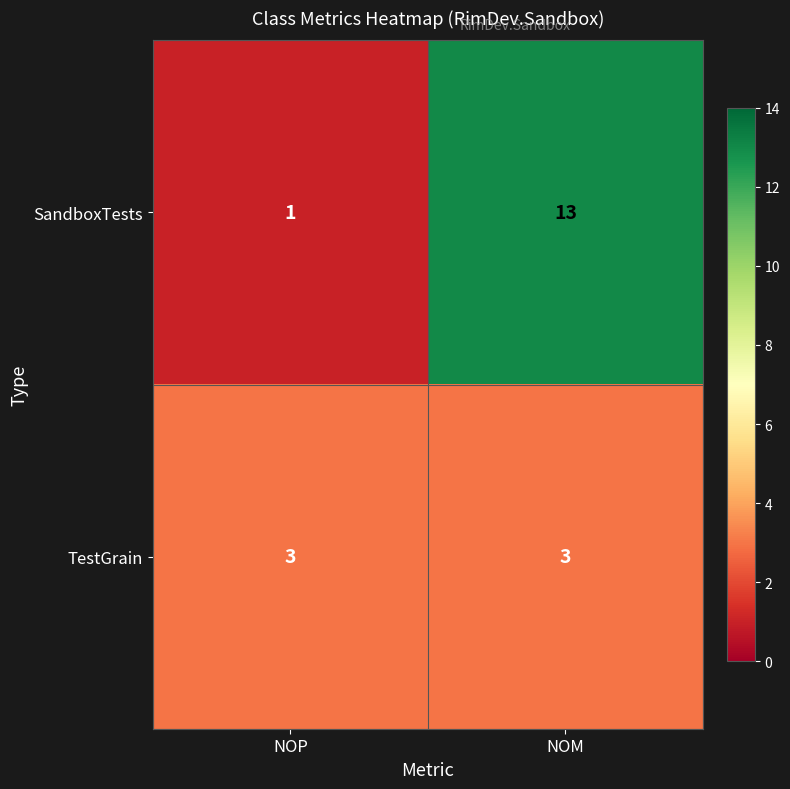

What is the difference between the SandboxTests values at NOM and NOP?

12